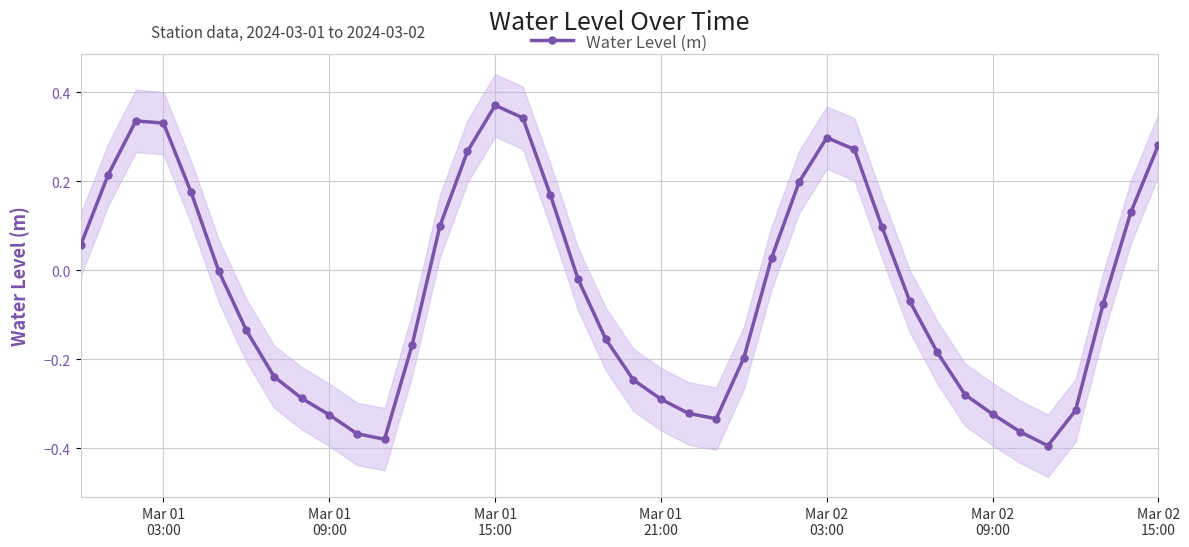

How many interior local valleys does the Water Level (m) series have?

3